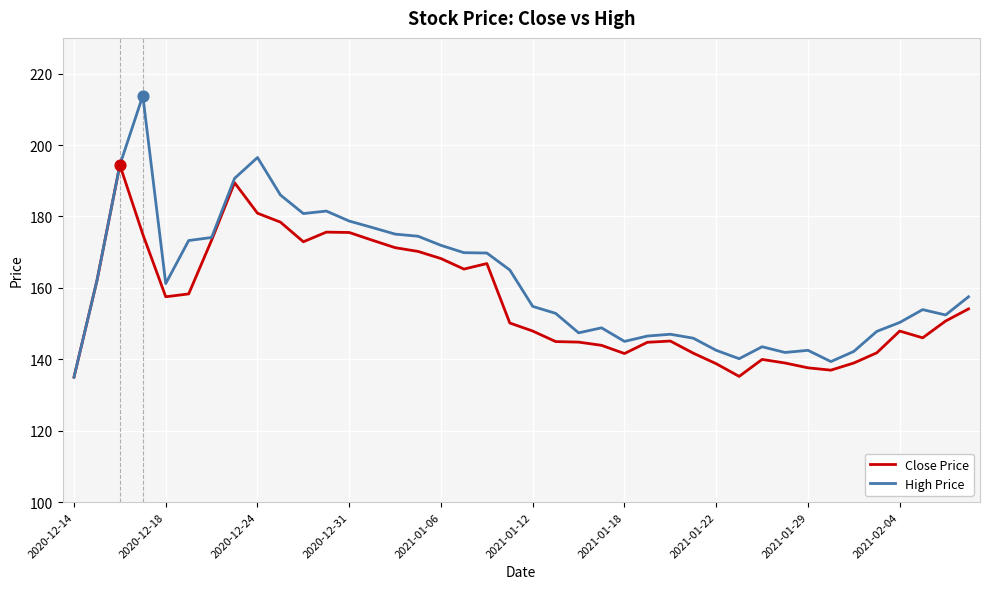

Which series has the largest total across all categories?

High Price